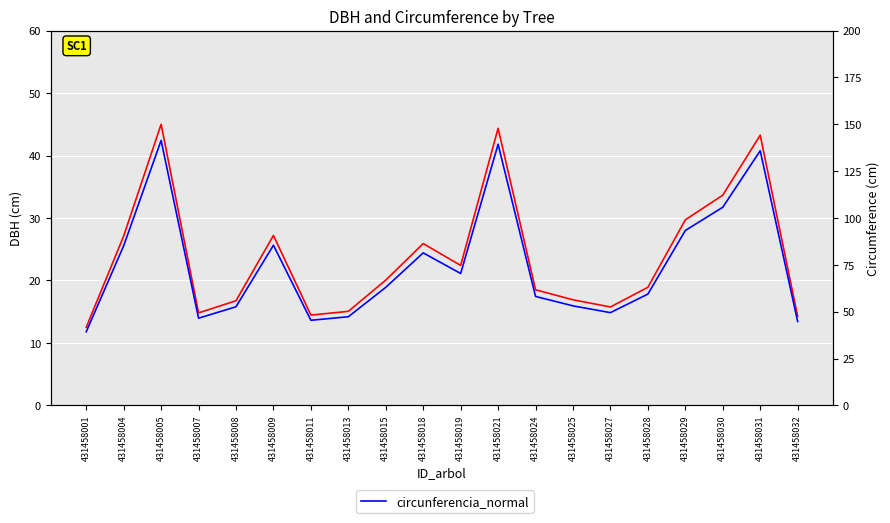

Which label corresponds to the largest value in the chart?

431458005